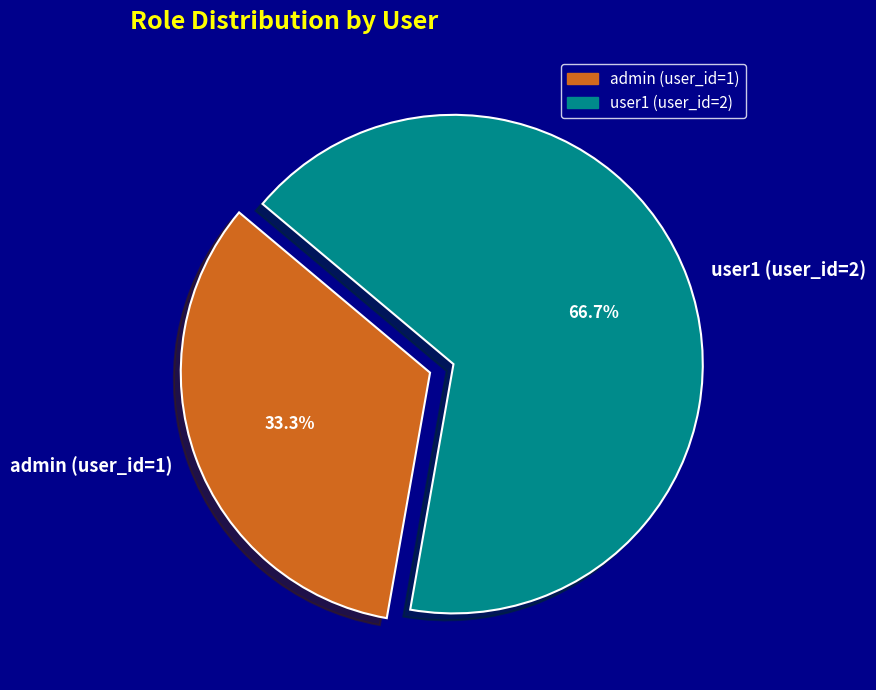

What percentage is the admin (user_id=1) slice, to the nearest percent?

33%